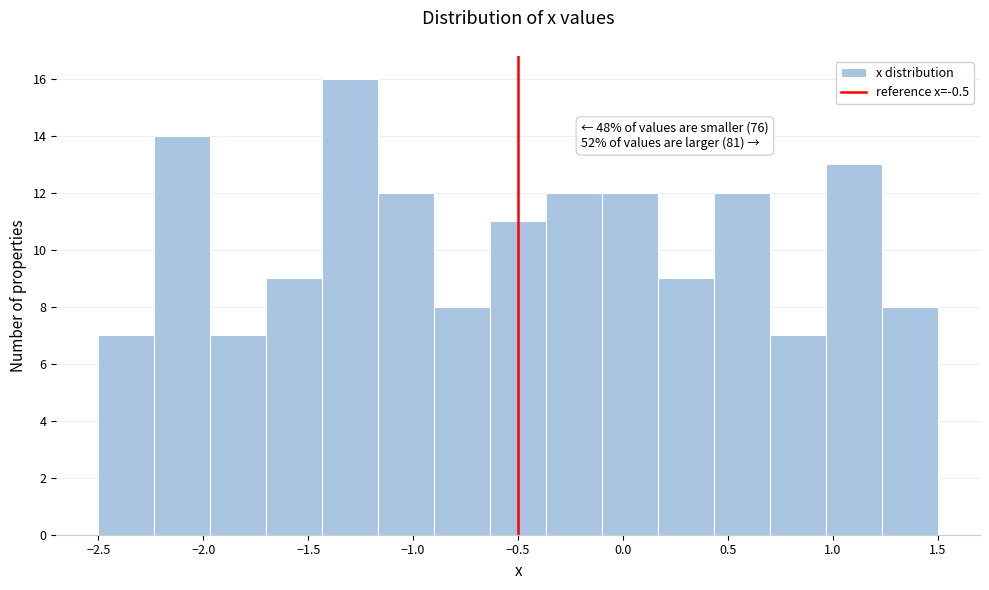

Which range on the x-axis has the tallest bar?

-1.45 to -1.15